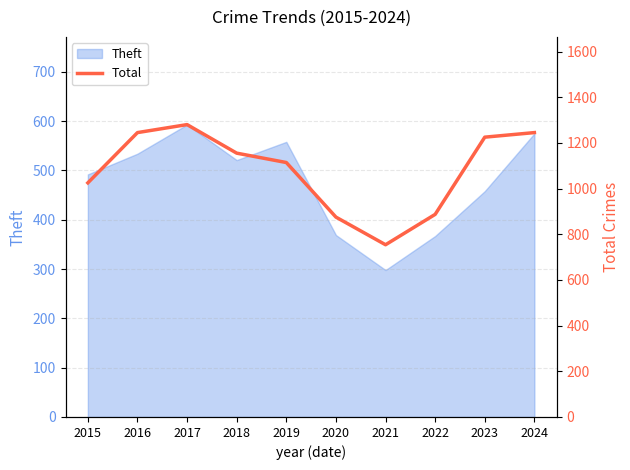

What is the value of the 8th point from the left?

887